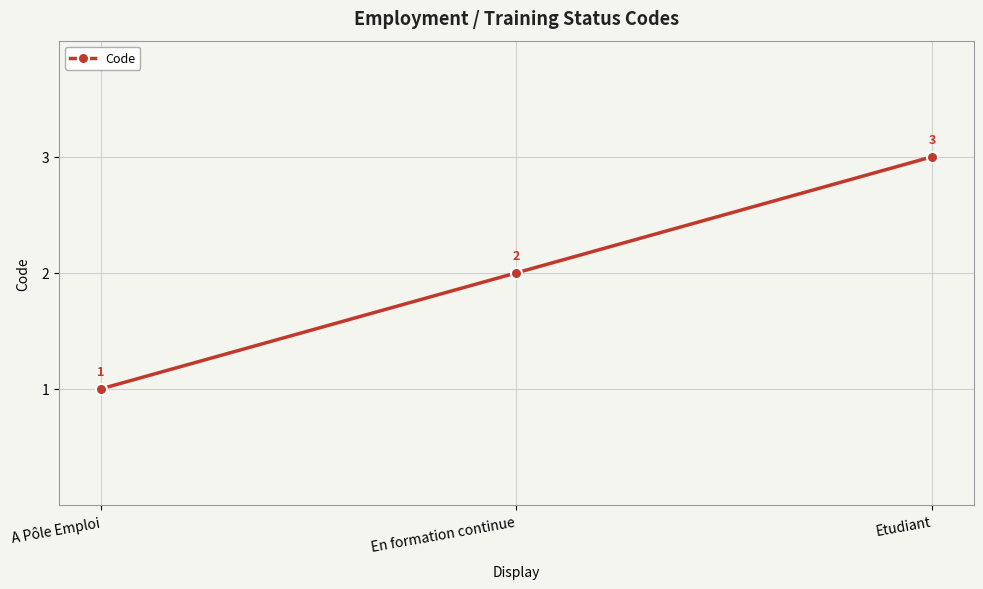

List the labels in order of value, largest first.

Etudiant, En formation continue, A Pôle Emploi